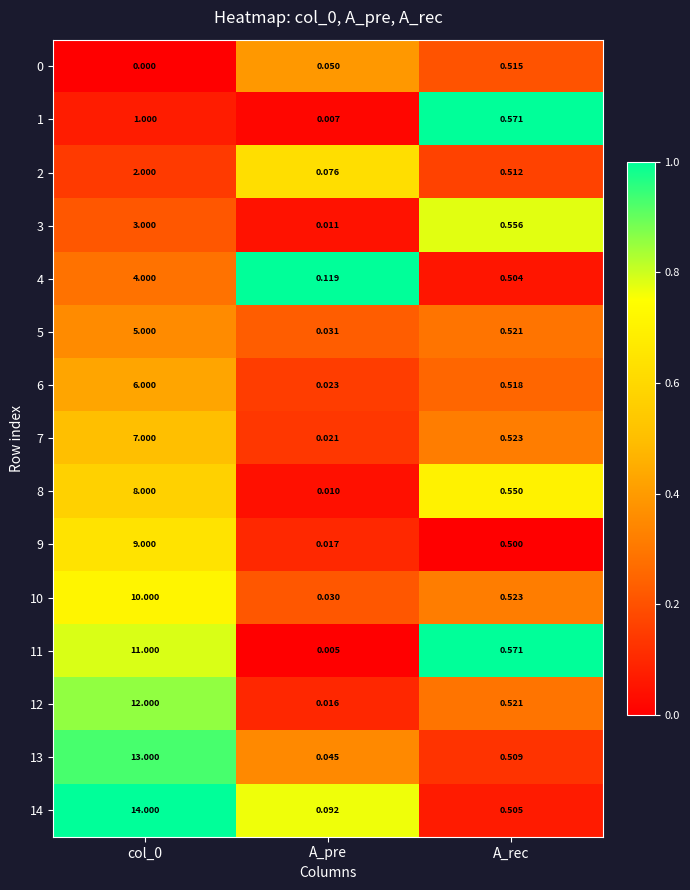

At which label is 9 closest to 4?

A_rec